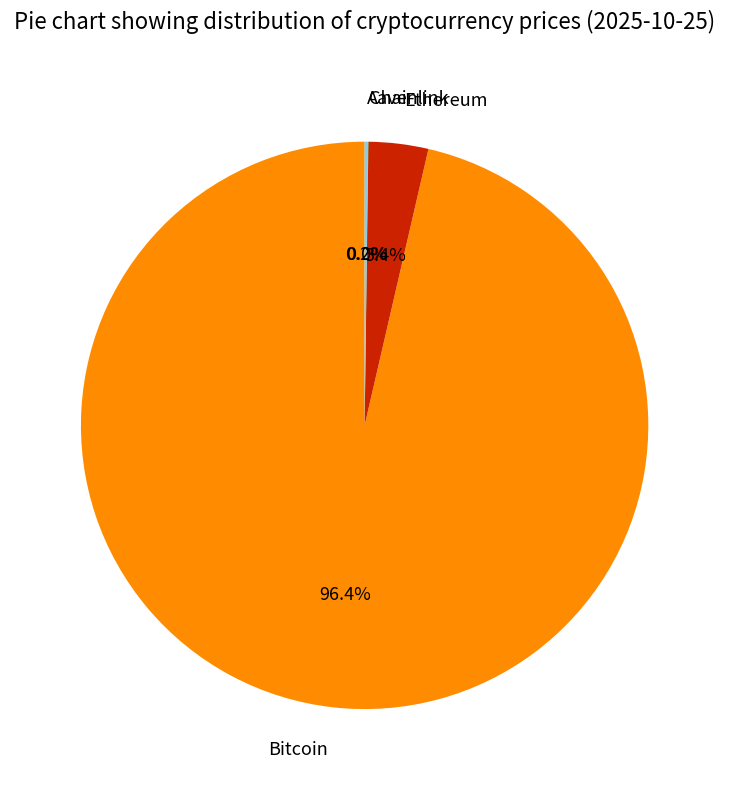

Which category has the biggest portion of the pie?

Bitcoin